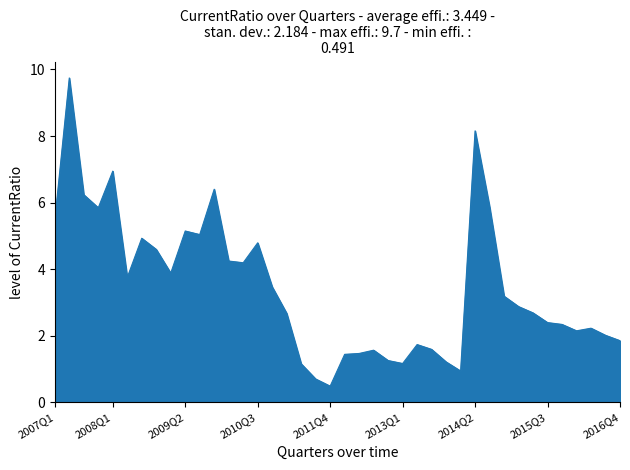

What is the difference between the maximum and minimum values?

9.3